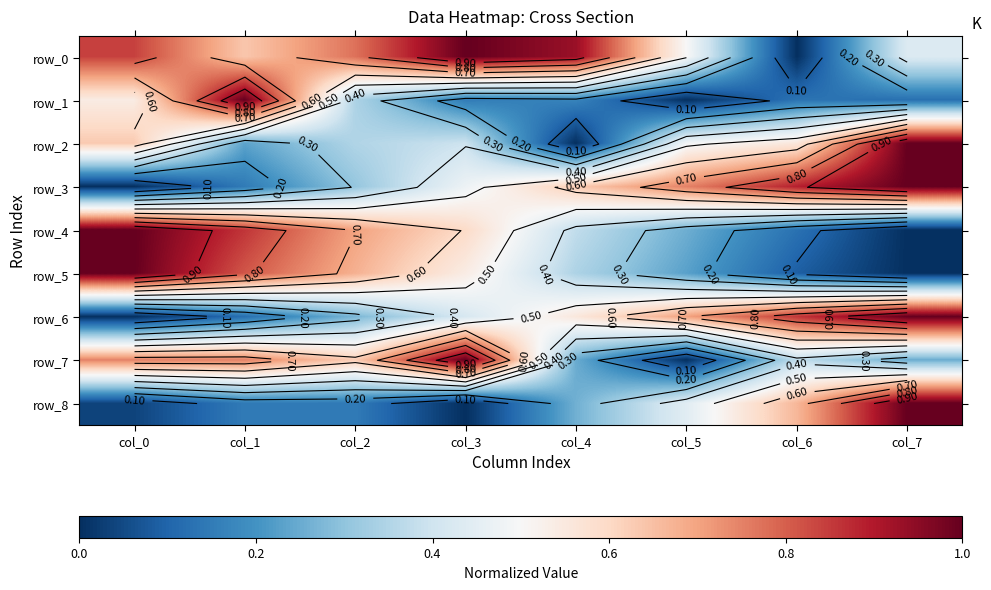

Which has a higher value, col_3 or col_2?

col_3